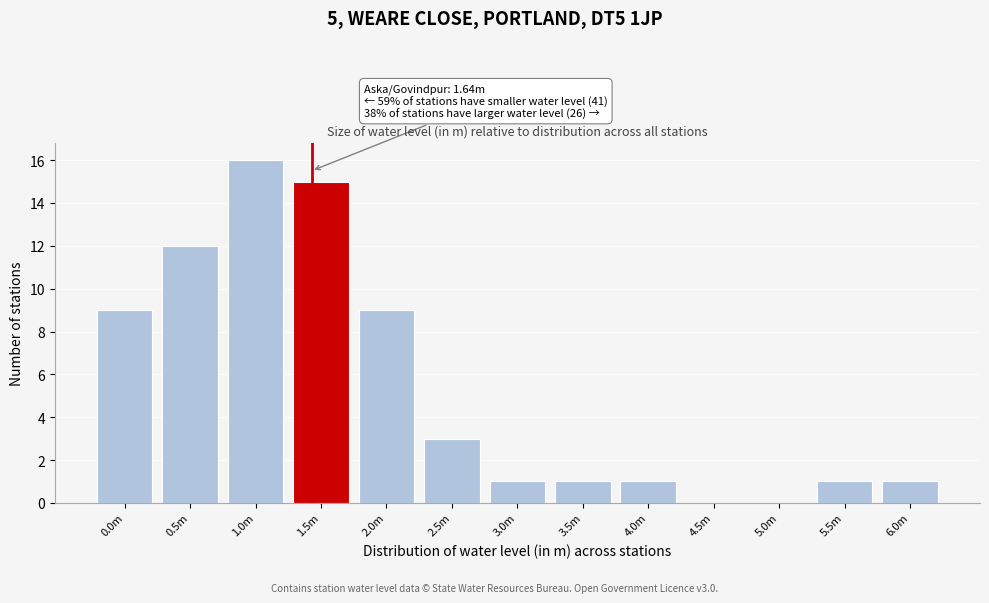

Reading right to left, what are all the values shown in this chart?

6.0m=1	5.5m=1	5.0m=0	4.5m=0	4.0m=1	3.5m=1	3.0m=1	2.5m=3	2.0m=9	1.5m=15	1.0m=16	0.5m=12	0.0m=9